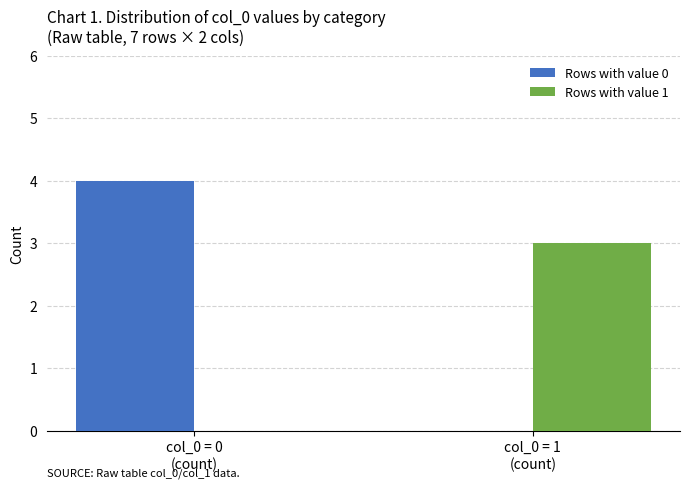

What is the spread (max minus min) of values at col_0 = 1
(count)?

3